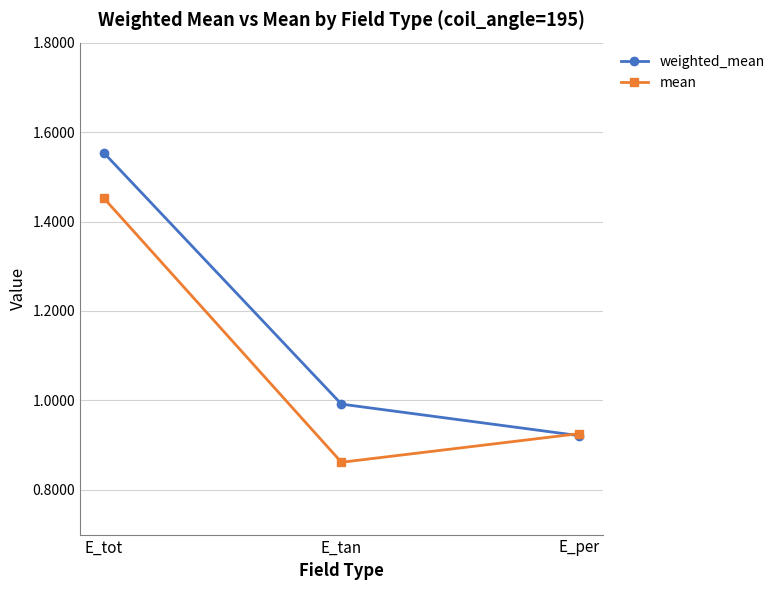

What is the label of the 3rd point from the left?

E_per